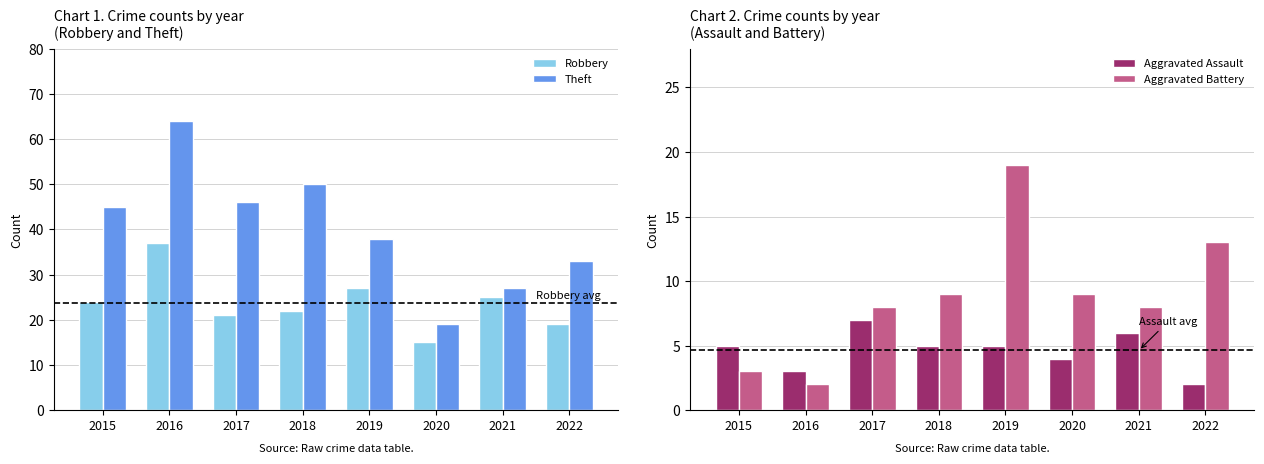

Rank the categories by Aggravated Battery value from highest to lowest.

2019, 2022, 2018, 2020, 2017, 2021, 2015, 2016